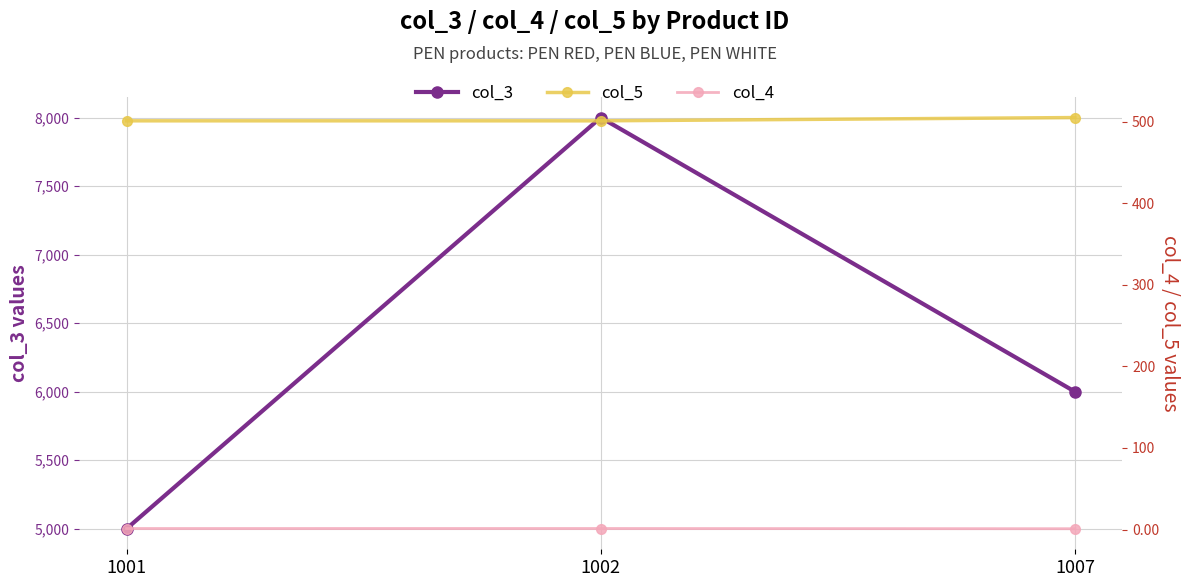

What is the sum of all col_4 values?

3.5